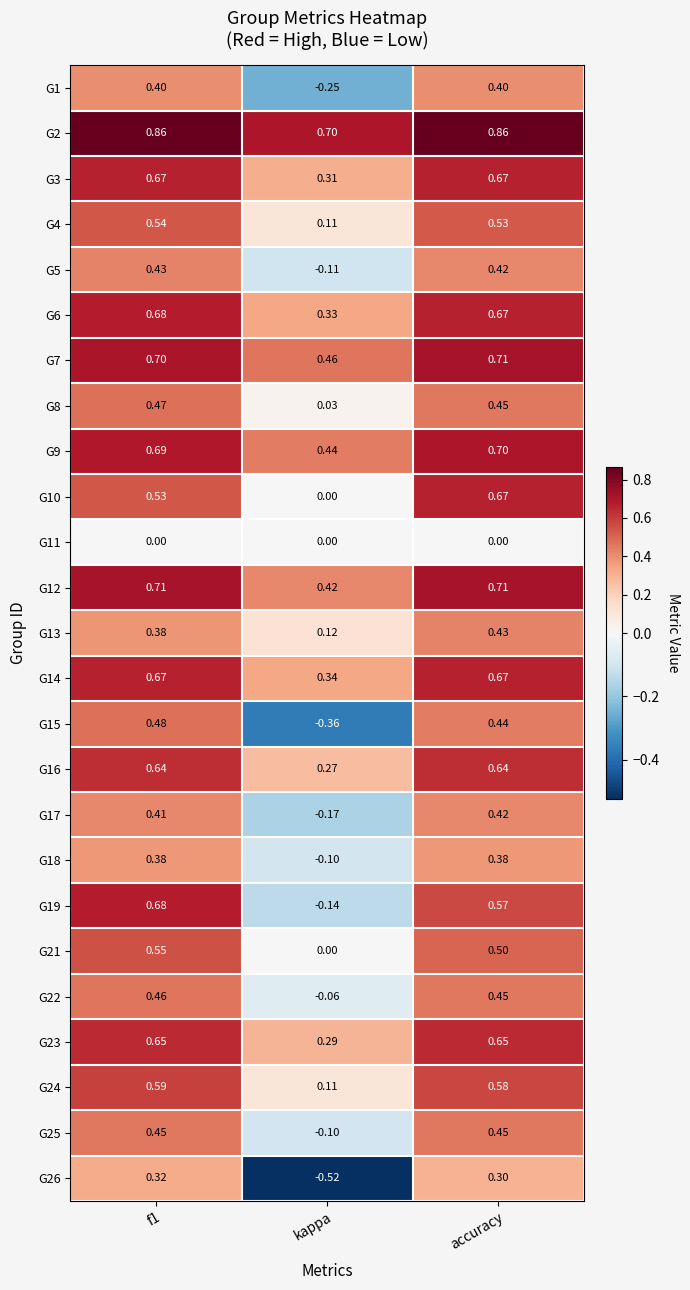

Where is G9 nearest to the value 0?

kappa